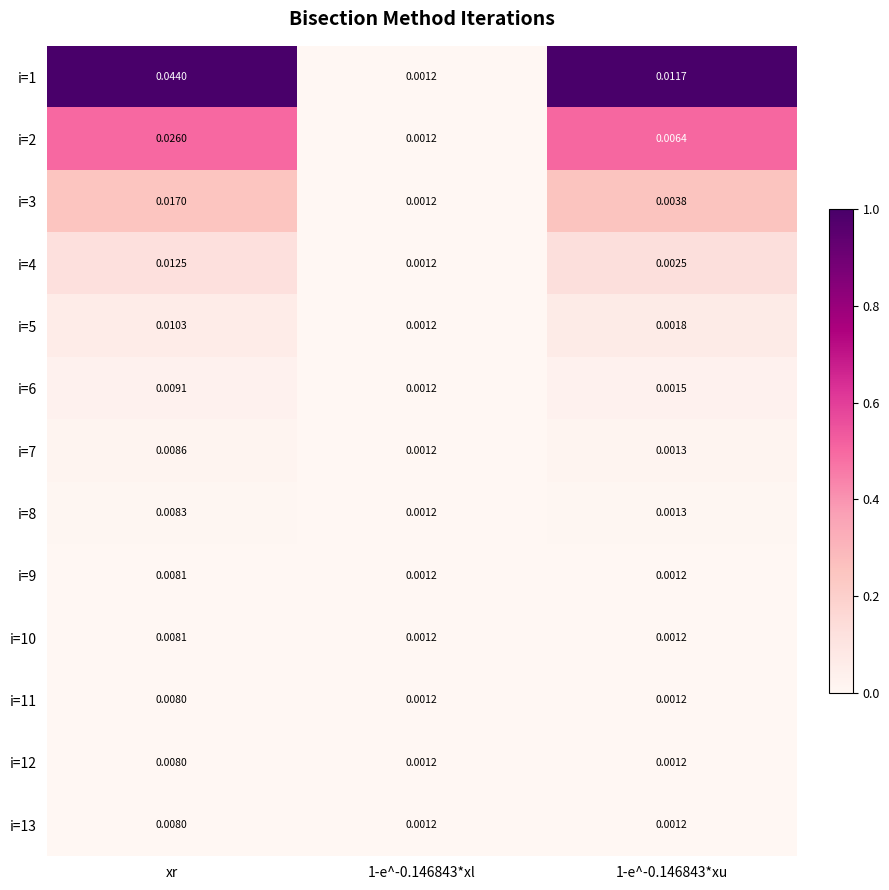

At which label does i=12 reach its peak?

xr